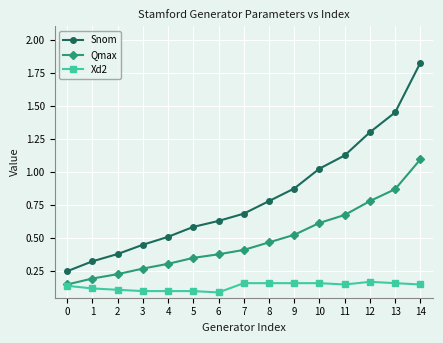

At which label does Snom reach its peak?

14